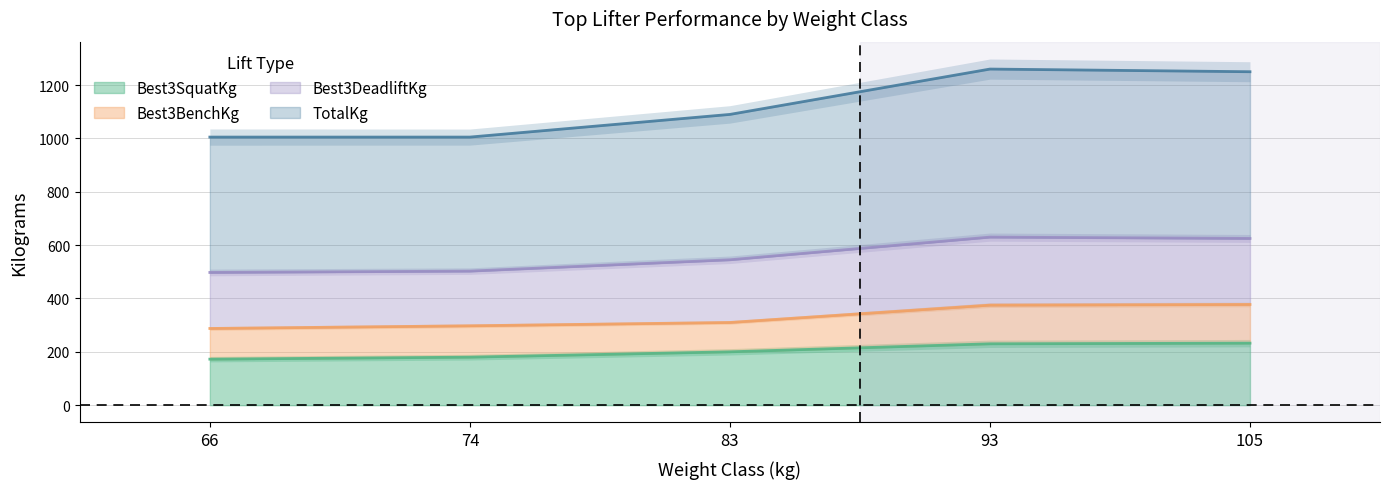

True or false: TotalKg has a value of 1005.0 at 66.

True